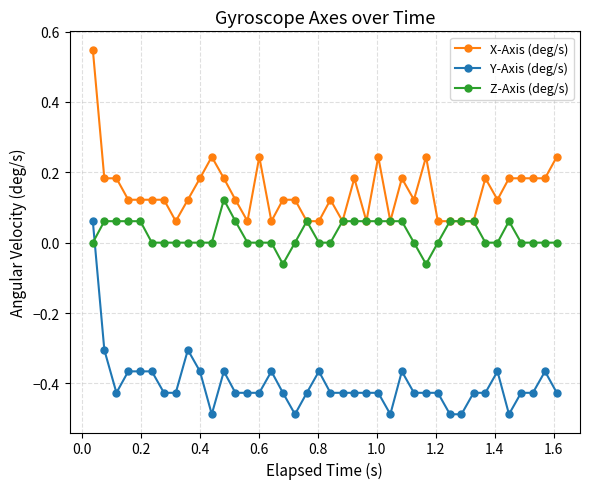

How many values in Y-Axis (deg/s) are below zero?

39